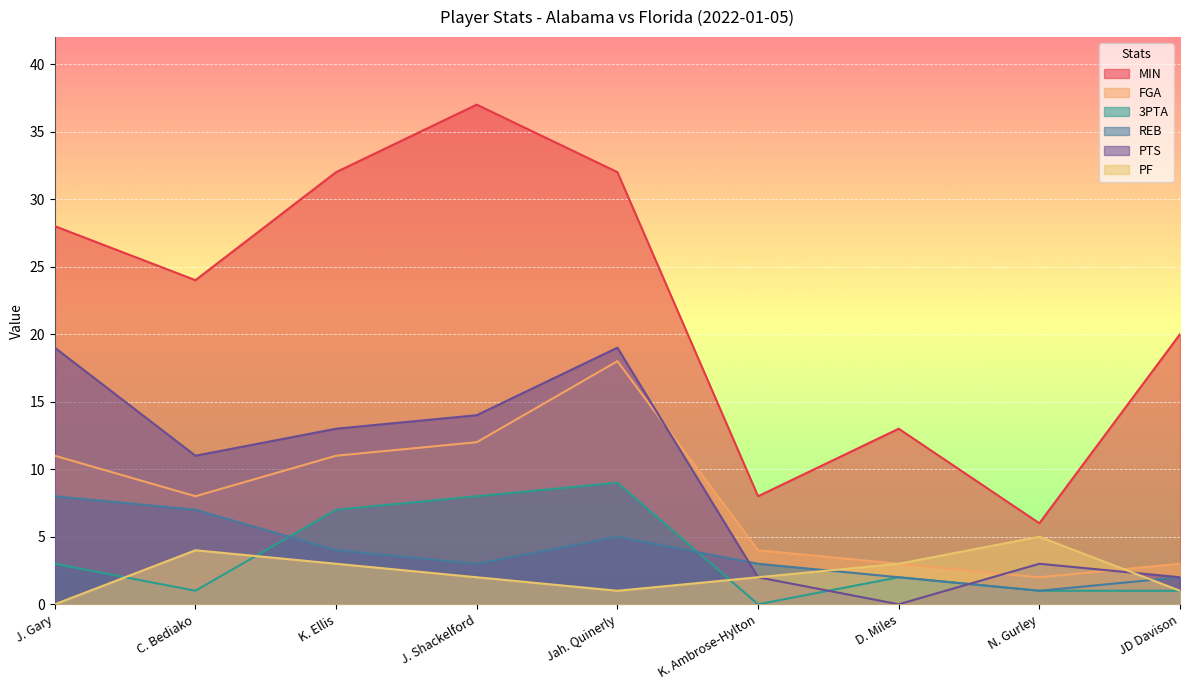

Reading left to right, what are all the values shown in this chart?

MIN: J. Gary=28	C. Bediako=24	K. Ellis=32	J. Shackelford=37	Jah. Quinerly=32	K. Ambrose-Hylton=8	D. Miles=13	N. Gurley=6	JD Davison=20
FGA: J. Gary=11	C. Bediako=8	K. Ellis=11	J. Shackelford=12	Jah. Quinerly=18	K. Ambrose-Hylton=4	D. Miles=3	N. Gurley=2	JD Davison=3
3PTA: J. Gary=3	C. Bediako=1	K. Ellis=7	J. Shackelford=8	Jah. Quinerly=9	K. Ambrose-Hylton=0	D. Miles=2	N. Gurley=1	JD Davison=1
REB: J. Gary=8	C. Bediako=7	K. Ellis=4	J. Shackelford=3	Jah. Quinerly=5	K. Ambrose-Hylton=3	D. Miles=2	N. Gurley=1	JD Davison=2
PTS: J. Gary=19	C. Bediako=11	K. Ellis=13	J. Shackelford=14	Jah. Quinerly=19	K. Ambrose-Hylton=2	D. Miles=0	N. Gurley=3	JD Davison=2
PF: J. Gary=0	C. Bediako=4	K. Ellis=3	J. Shackelford=2	Jah. Quinerly=1	K. Ambrose-Hylton=2	D. Miles=3	N. Gurley=5	JD Davison=1